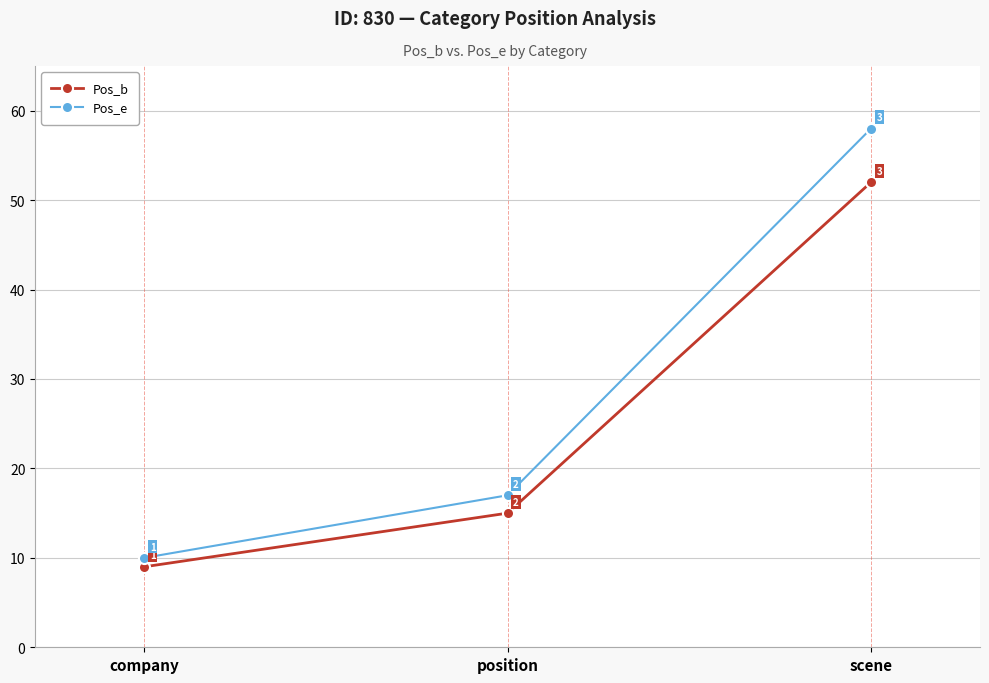

How many Pos_e values are between 10 and 58?

3